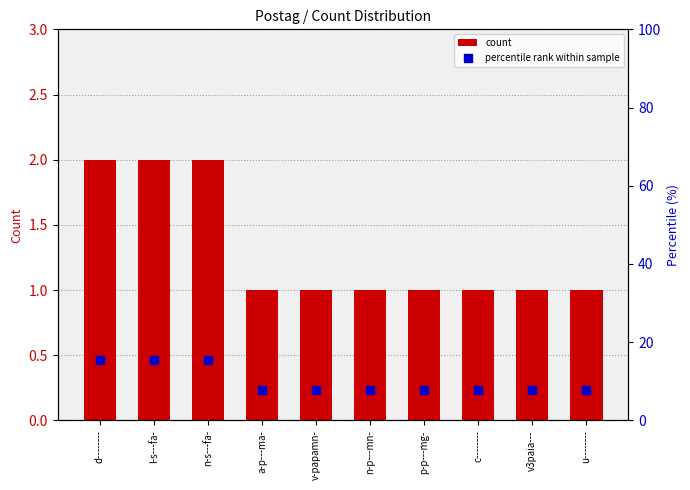

At which category is the sum across all series the highest?

d--------